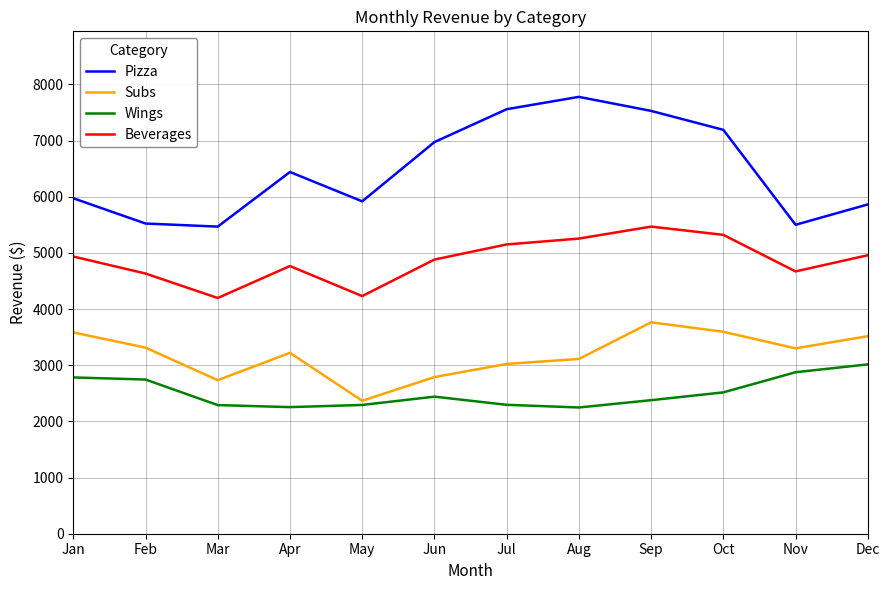

How many interior local valleys does the Subs series have?

3